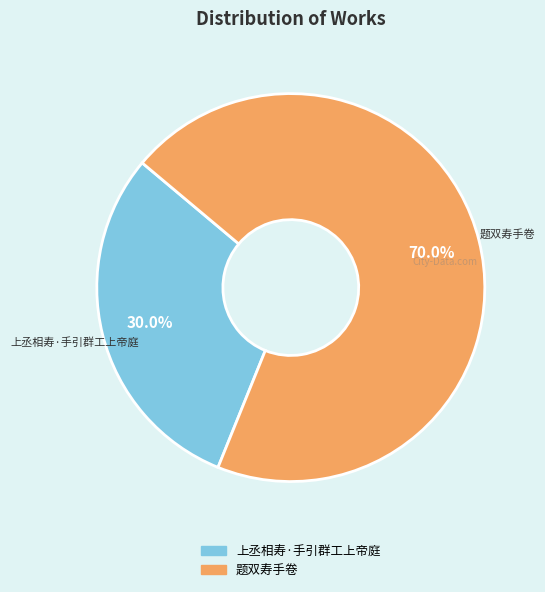

Which category has the biggest portion of the pie?

题双寿手卷